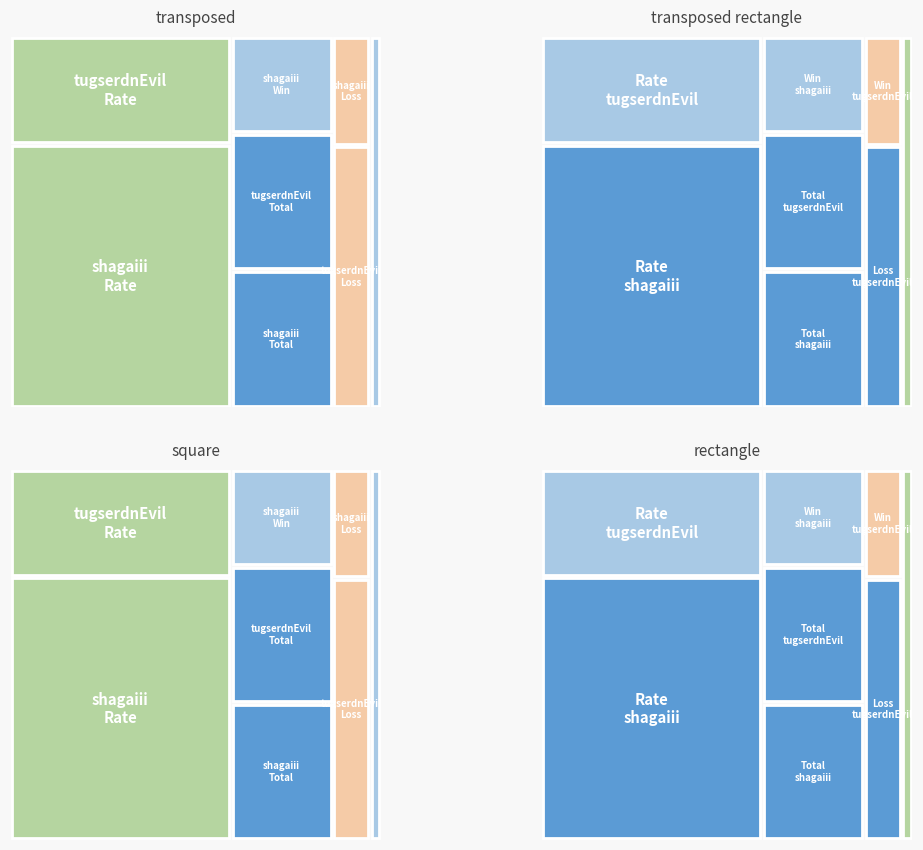

At how many categories does at least one series exceed 65?

1